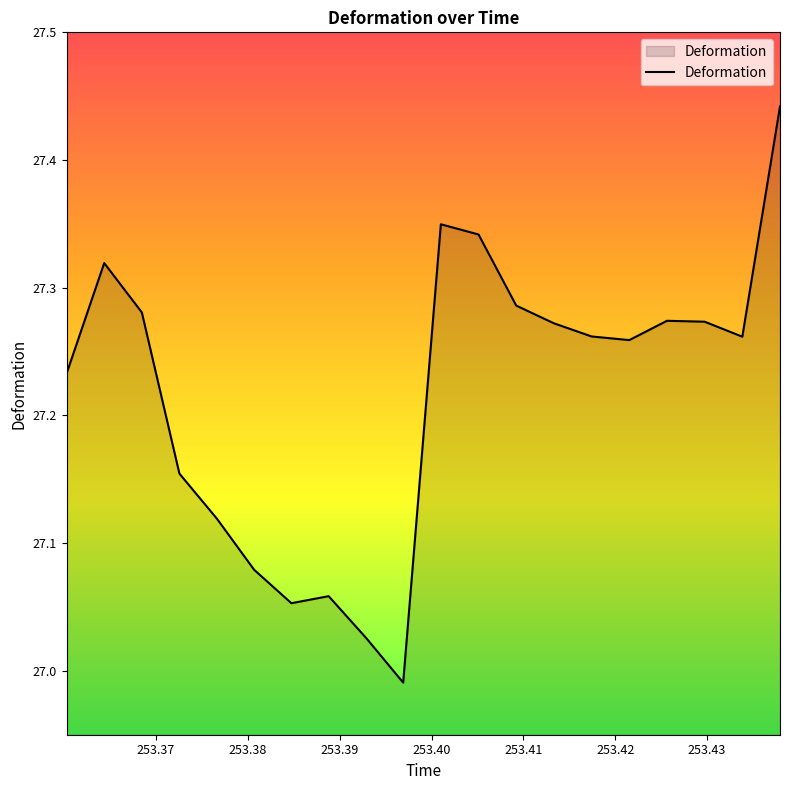

How many lines are shown in the chart?

1